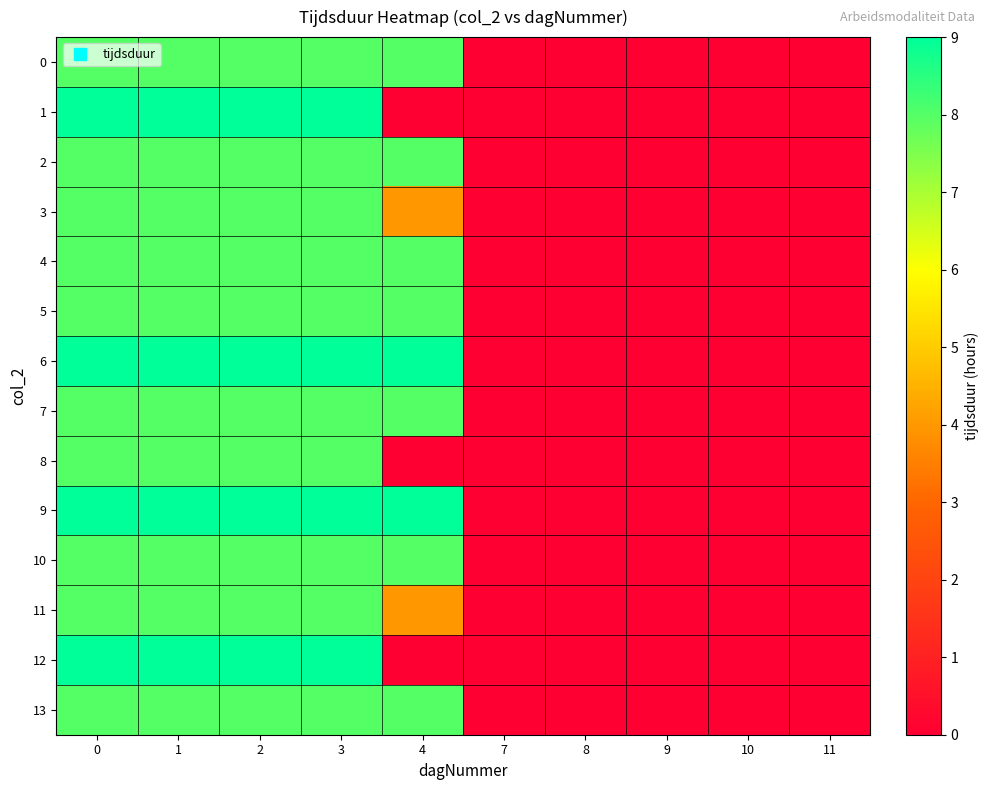

Reading right to left, list all the values displayed in this chart.

0: 11=0	10=0	9=0	8=0	7=0	4=8	3=8	2=8	1=8	0=8
1: 11=0	10=0	9=0	8=0	7=0	4=0	3=9	2=9	1=9	0=9
2: 11=0	10=0	9=0	8=0	7=0	4=8	3=8	2=8	1=8	0=8
3: 11=0	10=0	9=0	8=0	7=0	4=4	3=8	2=8	1=8	0=8
4: 11=0	10=0	9=0	8=0	7=0	4=8	3=8	2=8	1=8	0=8
5: 11=0	10=0	9=0	8=0	7=0	4=8	3=8	2=8	1=8	0=8
6: 11=0	10=0	9=0	8=0	7=0	4=9	3=9	2=9	1=9	0=9
7: 11=0	10=0	9=0	8=0	7=0	4=8	3=8	2=8	1=8	0=8
8: 11=0	10=0	9=0	8=0	7=0	4=0	3=8	2=8	1=8	0=8
9: 11=0	10=0	9=0	8=0	7=0	4=9	3=9	2=9	1=9	0=9
10: 11=0	10=0	9=0	8=0	7=0	4=8	3=8	2=8	1=8	0=8
11: 11=0	10=0	9=0	8=0	7=0	4=4	3=8	2=8	1=8	0=8
12: 11=0	10=0	9=0	8=0	7=0	4=0	3=9	2=9	1=9	0=9
13: 11=0	10=0	9=0	8=0	7=0	4=8	3=8	2=8	1=8	0=8